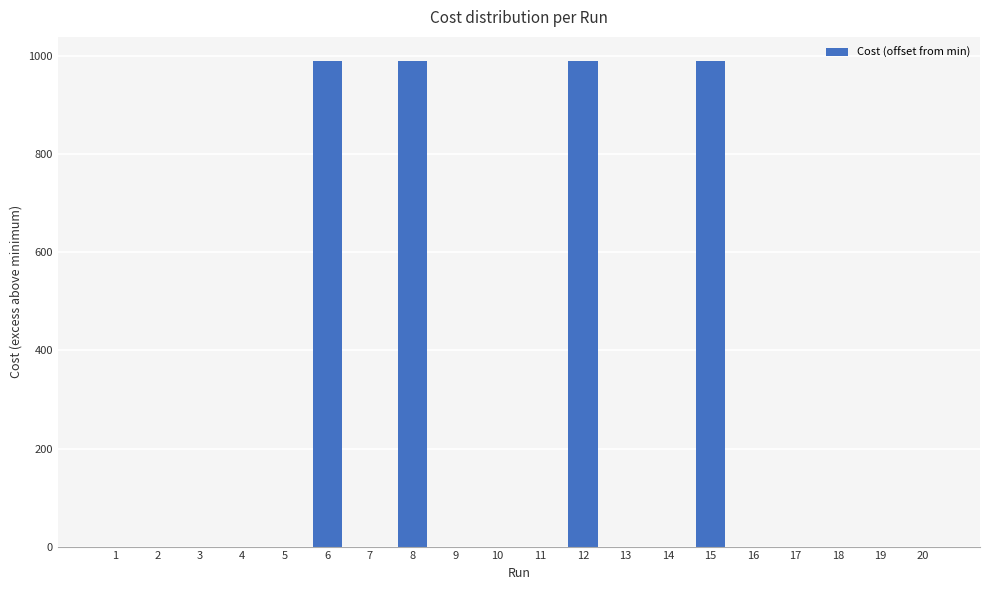

The value at 18 is 0.0. True or false?

True